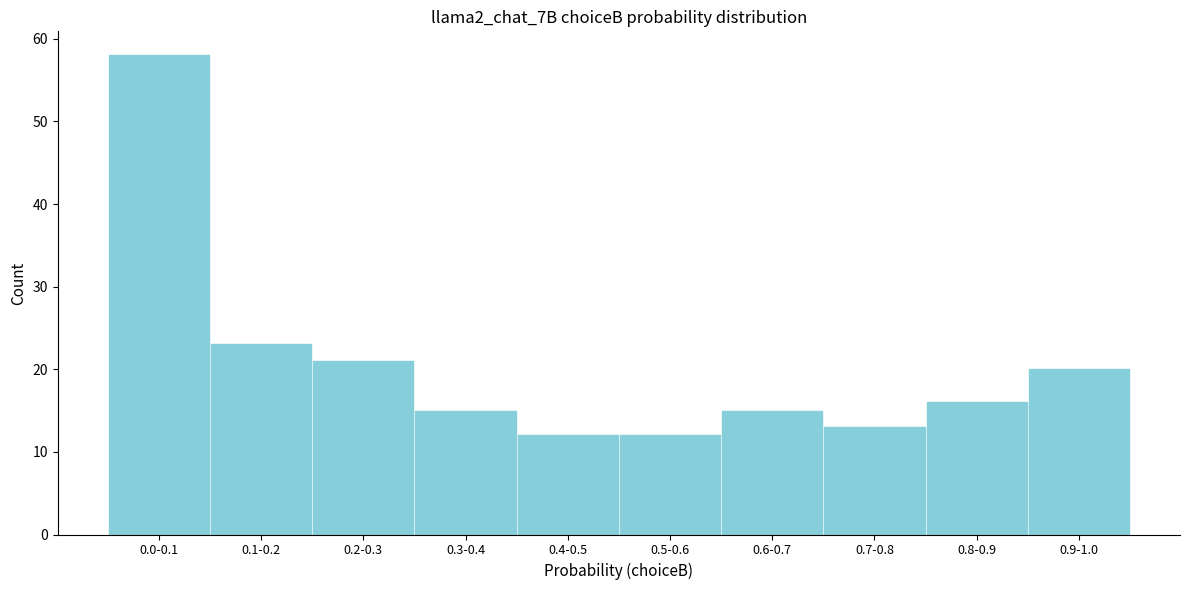

Reading right to left, list all the values displayed in this chart.

20	16	13	15	12	12	15	21	23	58